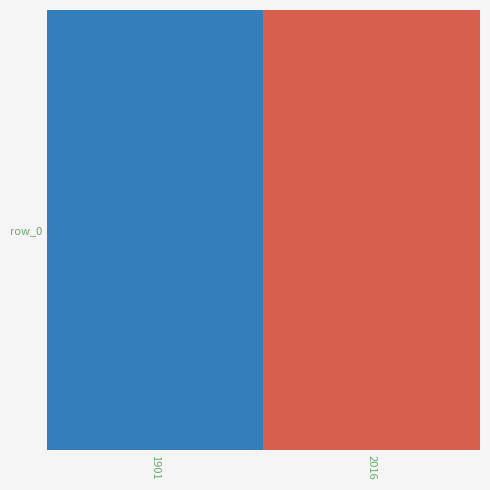

What is the ratio of the value at 1901 to the value at 2016?

0.5